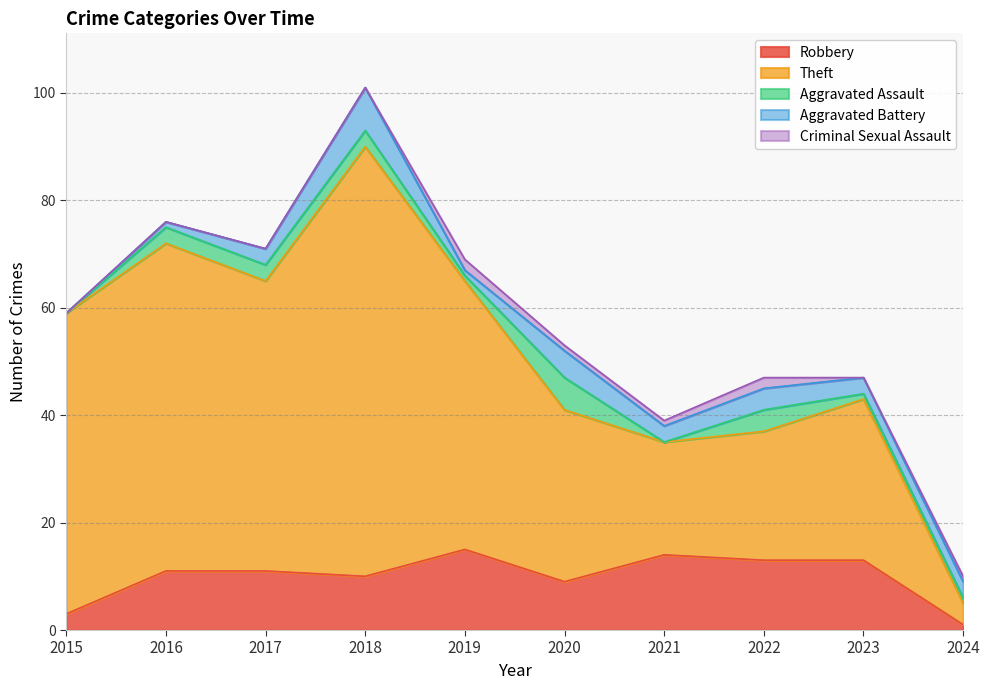

What is the value of the Theft point at the 8th from the left?

24